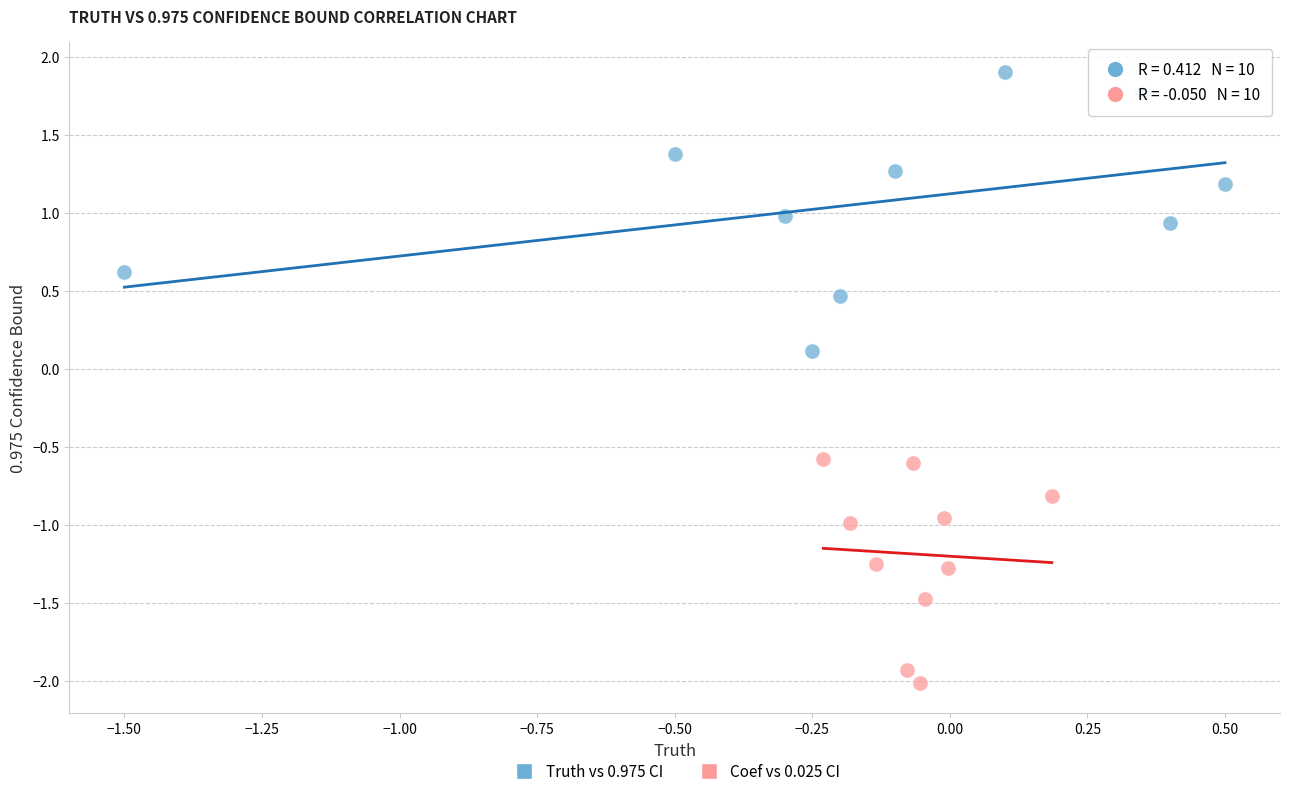

Which series reaches the minimum Y coordinate?

Coef vs 0.025 CI